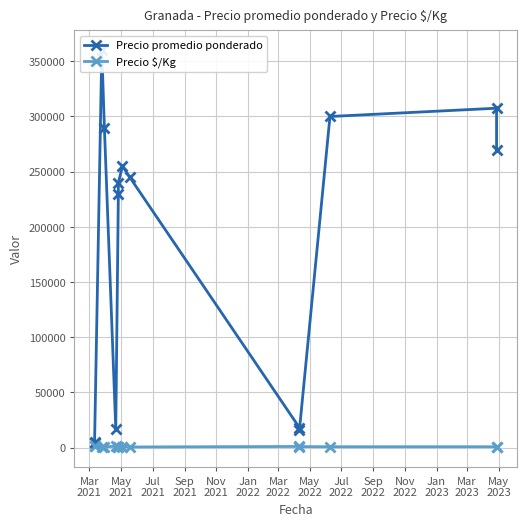

Which series has the widest spread of values?

Precio promedio ponderado